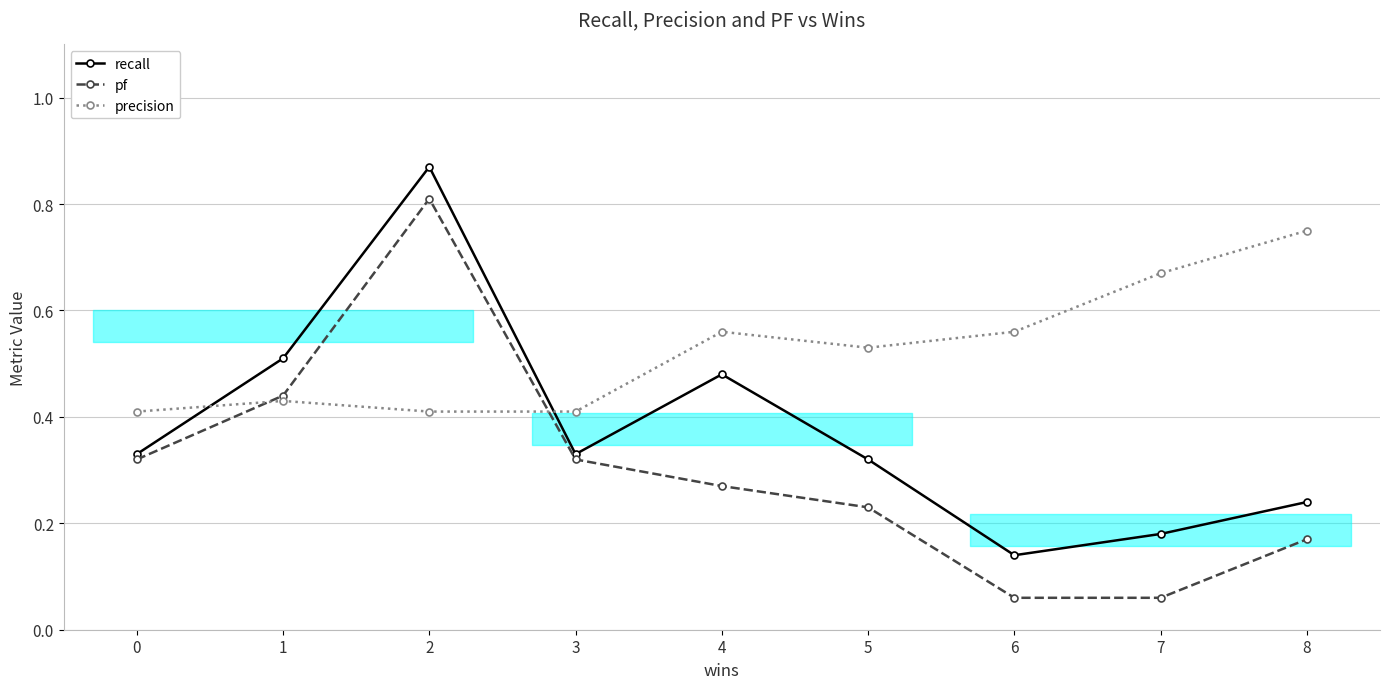

What is the value of the precision point at the 5th from the left?

0.6